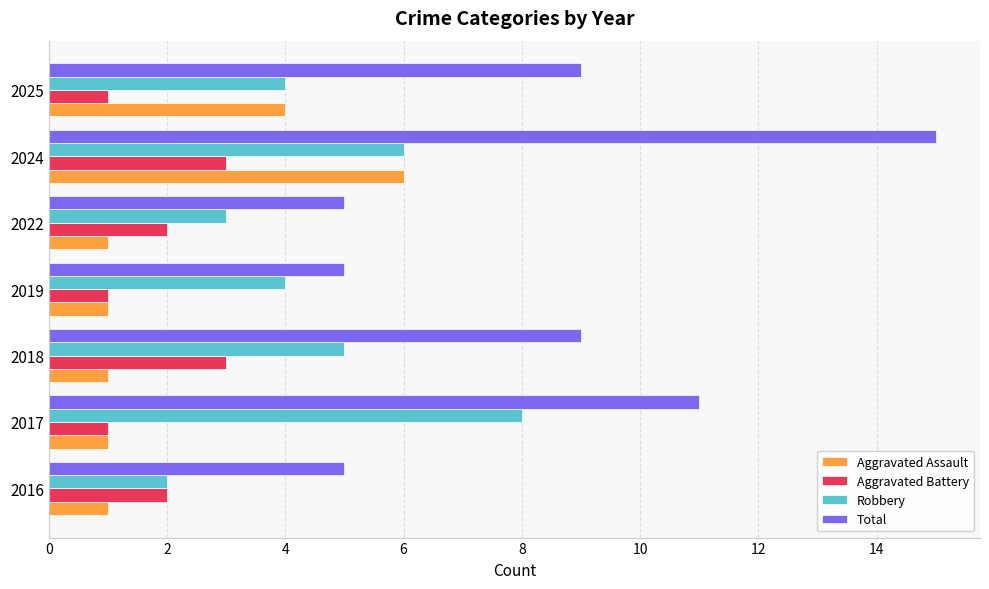

Which series changed the most between 2016 and 2024?

Total